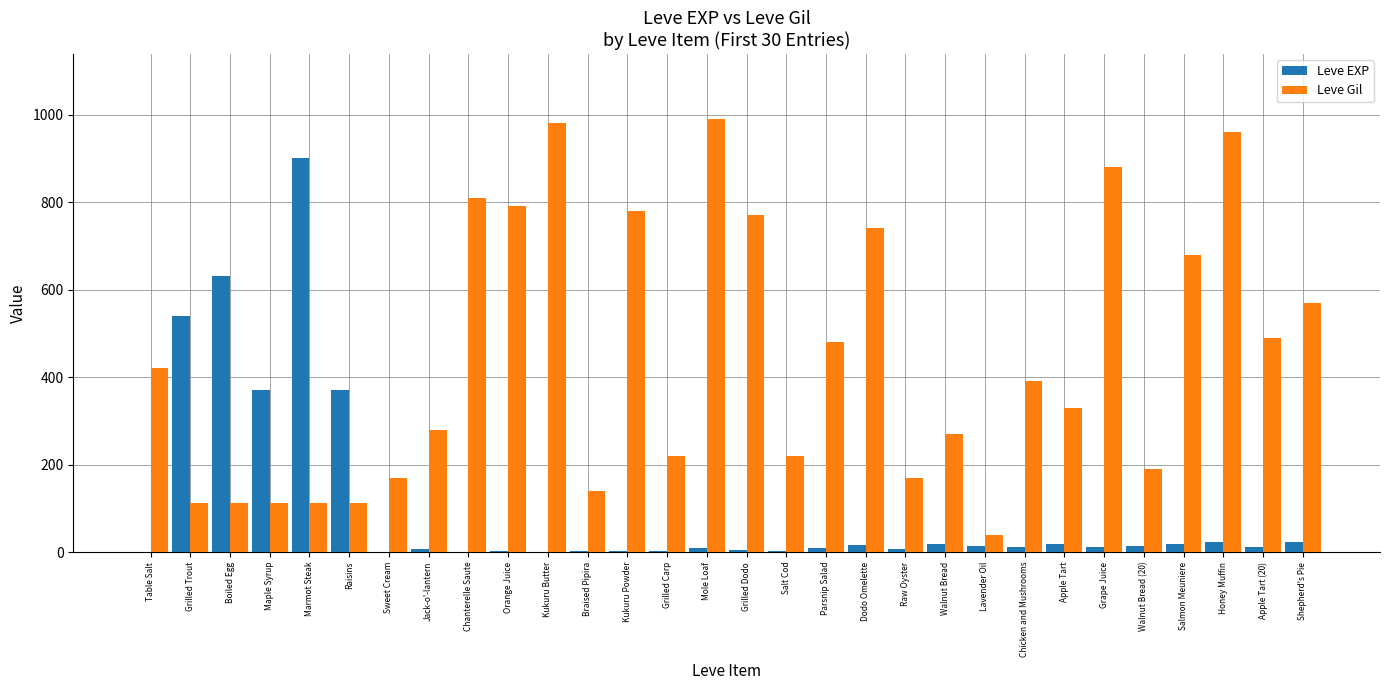

What is the maximum value shown in the chart?

990